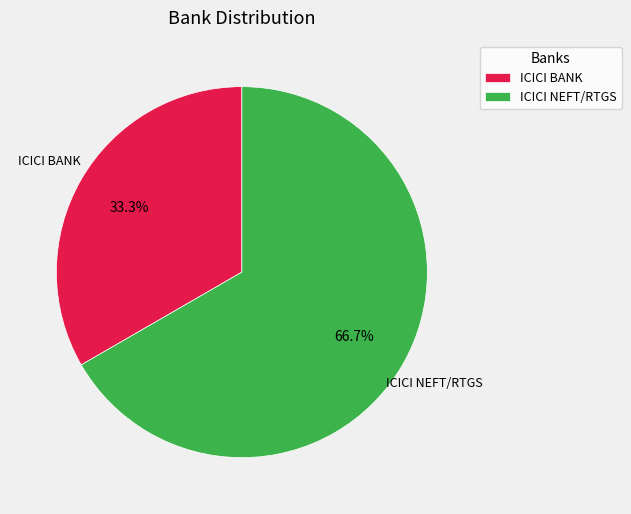

What portion of the pie excludes ICICI BANK?

66.7%